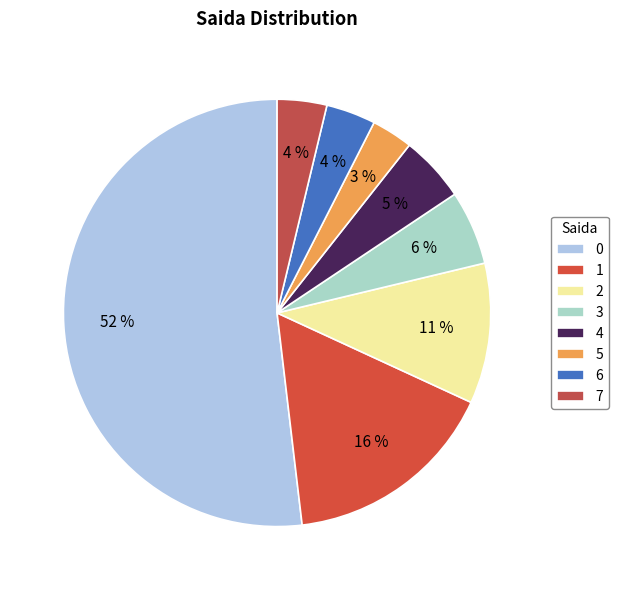

Between 2 and 6, which is larger?

2